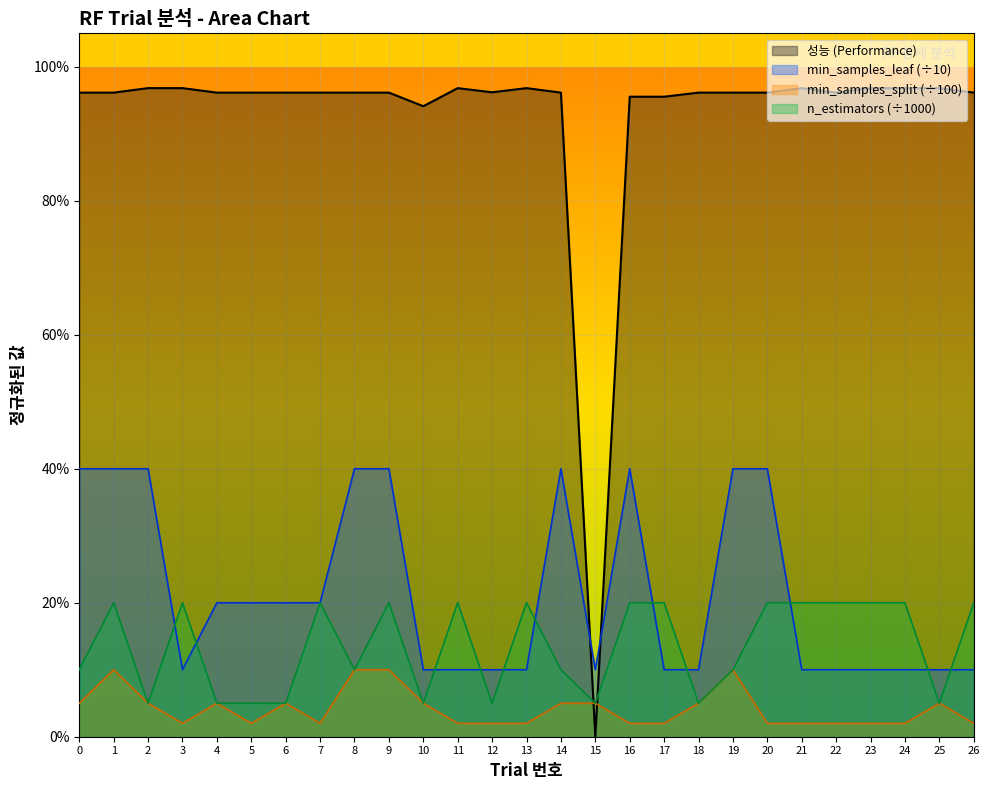

Which category has the highest value across all series?

2